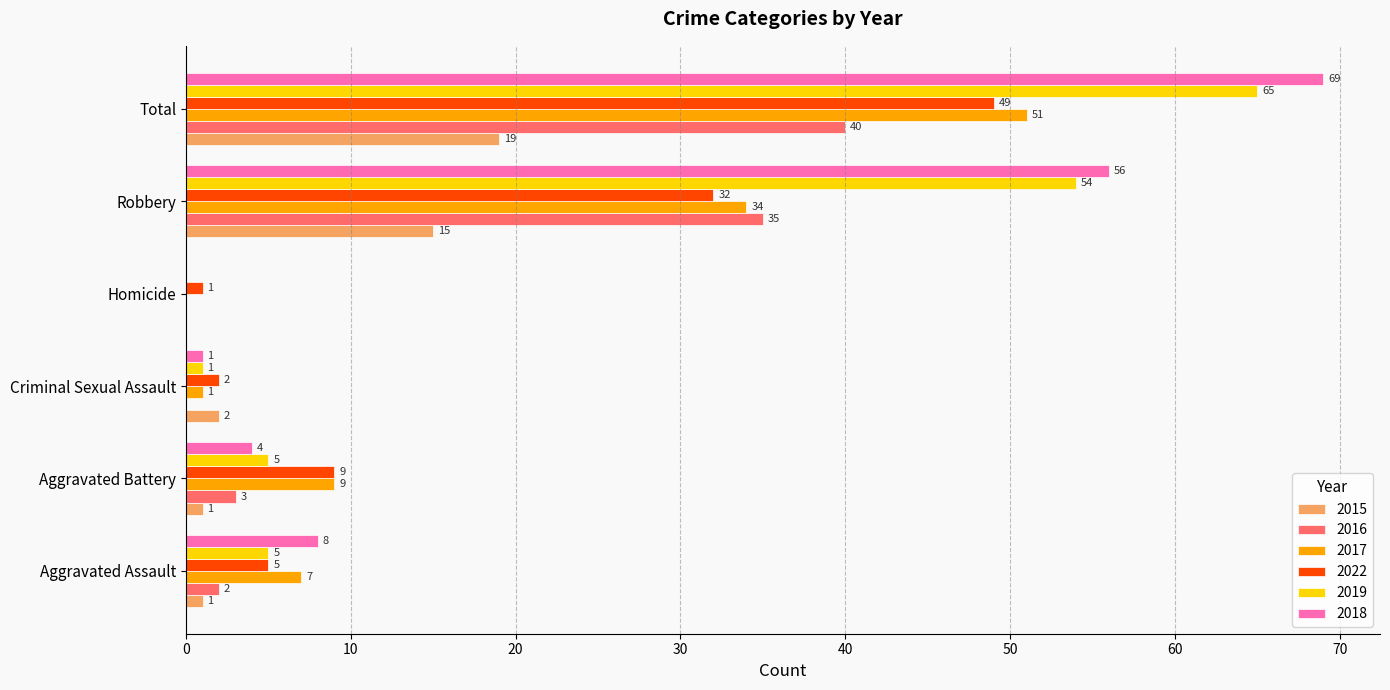

Between Aggravated Assault and Total, which series saw the biggest shift?

2018